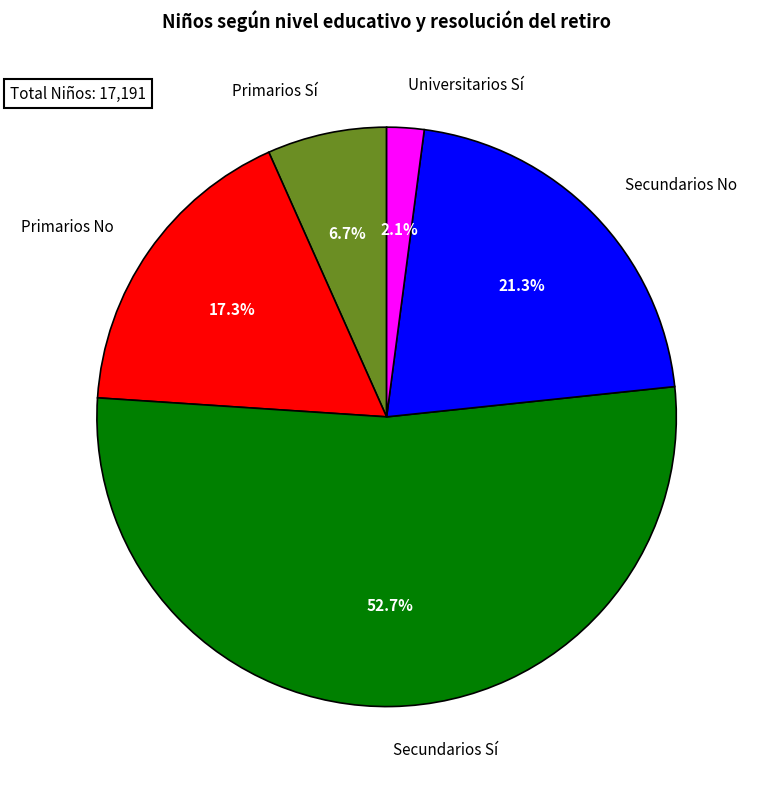

Which category accounts for the majority?

Secundarios Sí